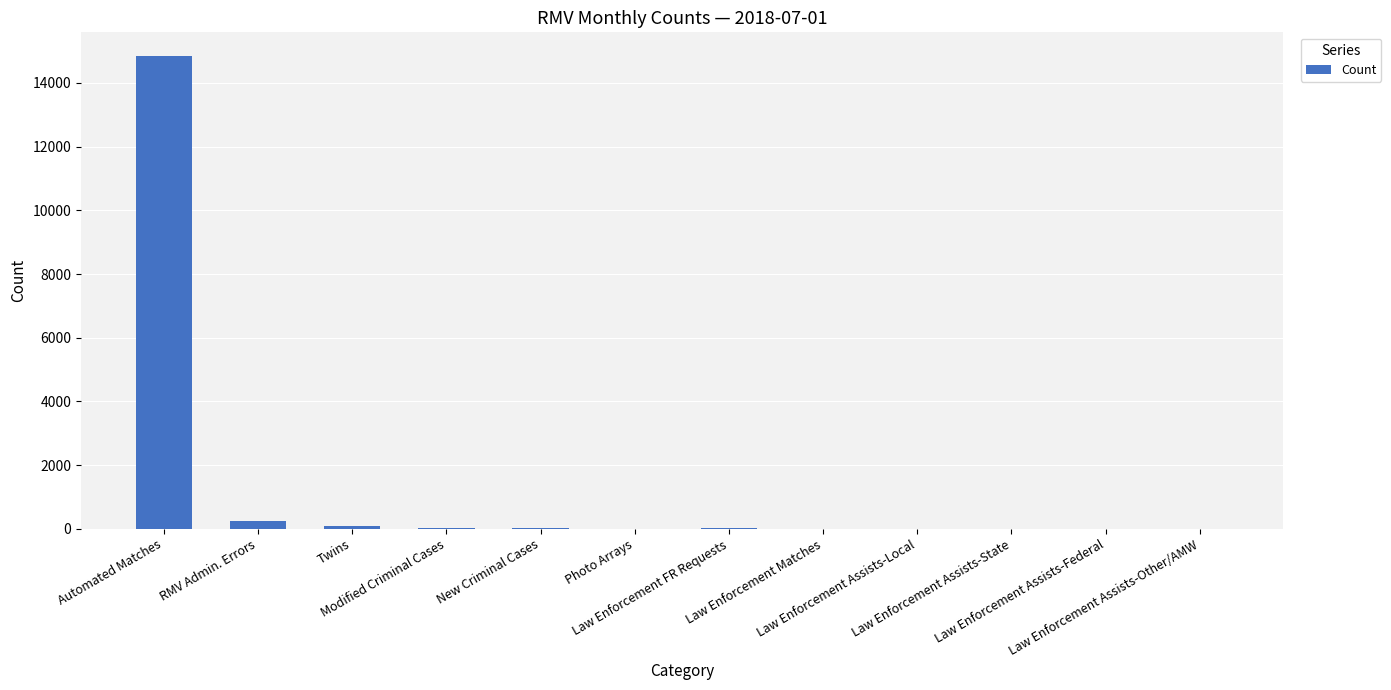

What is the greatest value displayed?

14847